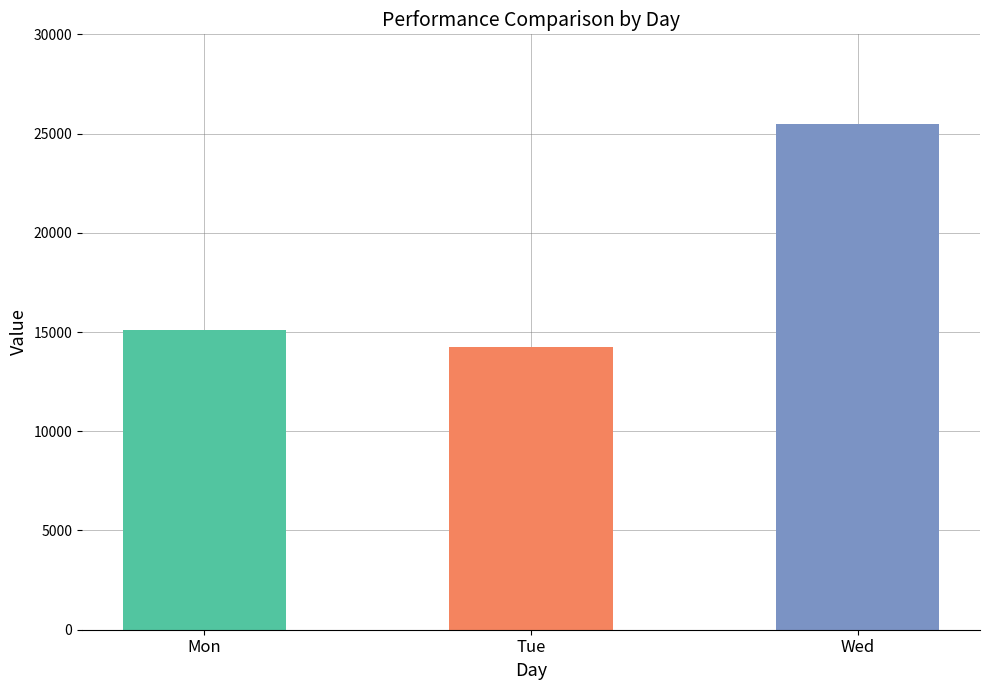

How many data points are less than 15123?

1